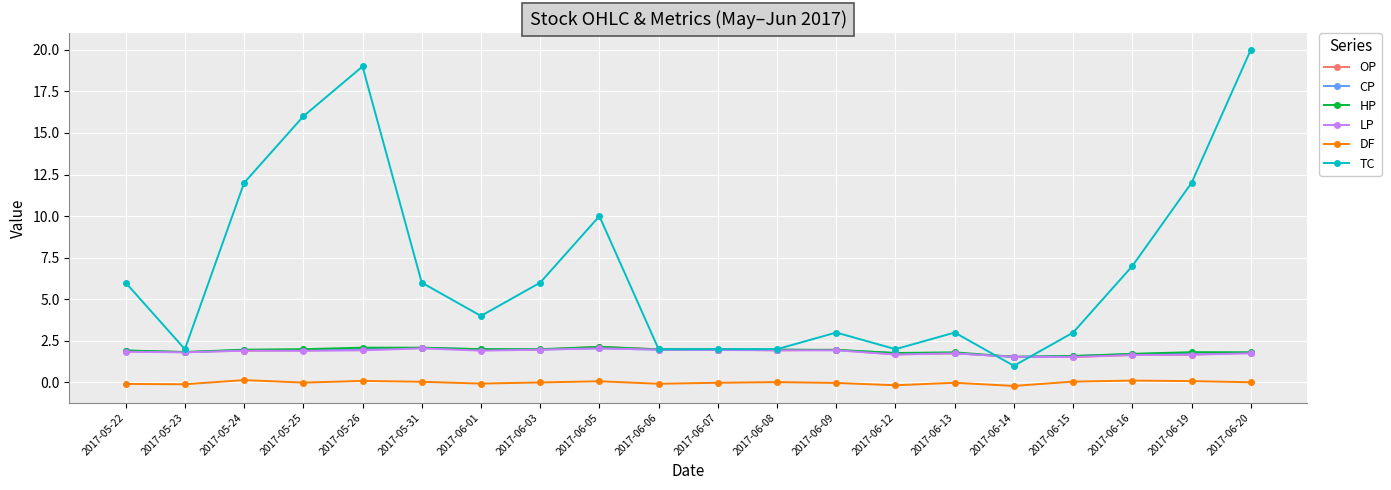

What is the label of the 17th point from the left?

2017-06-15